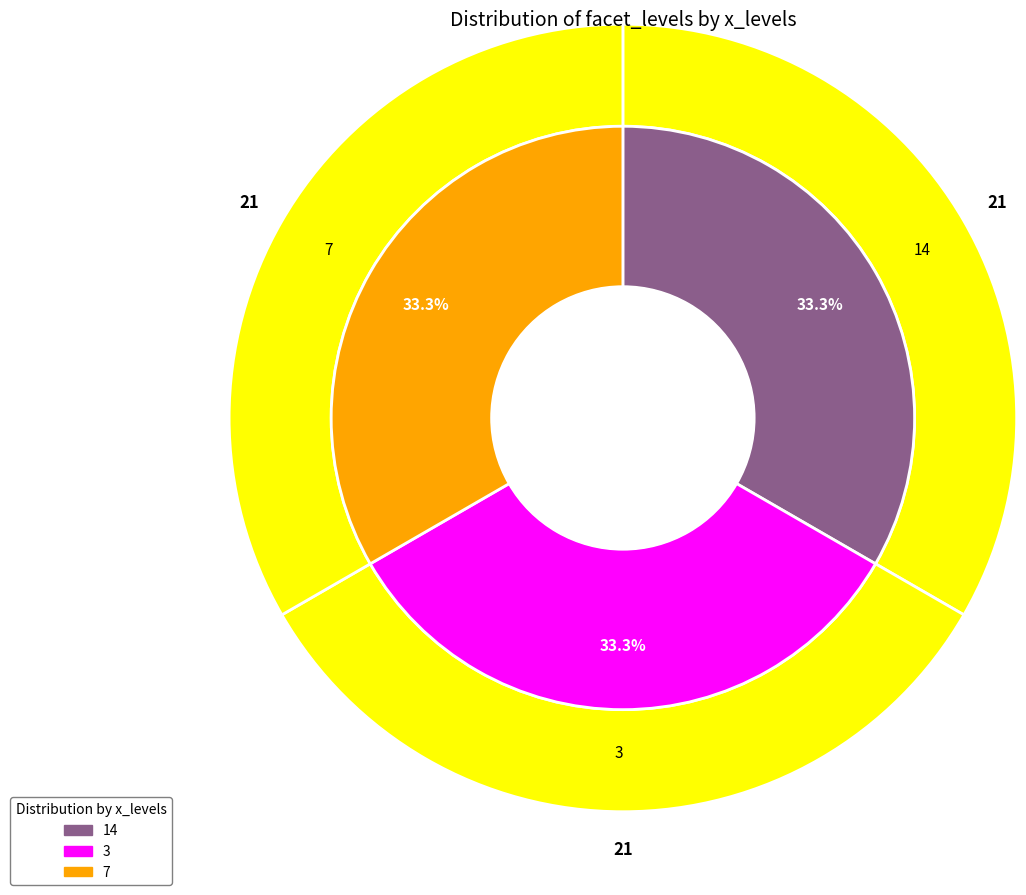

Does any single category account for the majority?

No